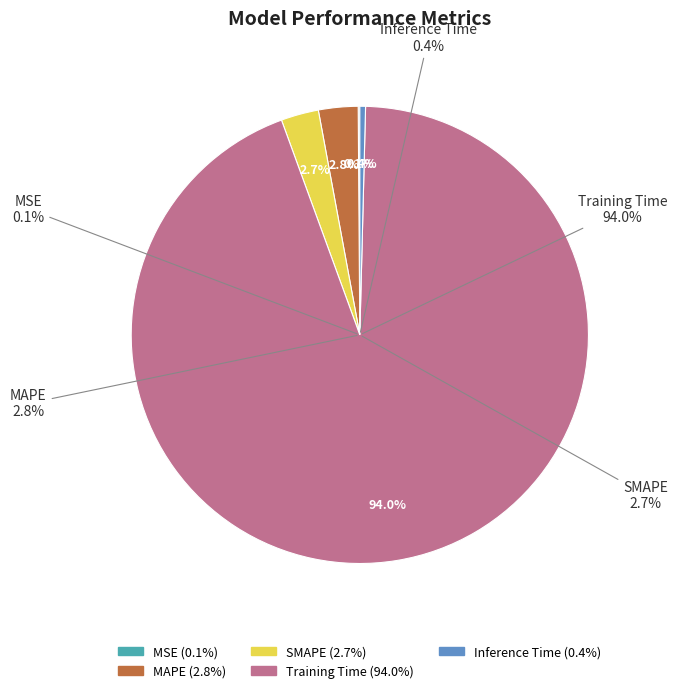

Does any single category account for the majority?

Yes